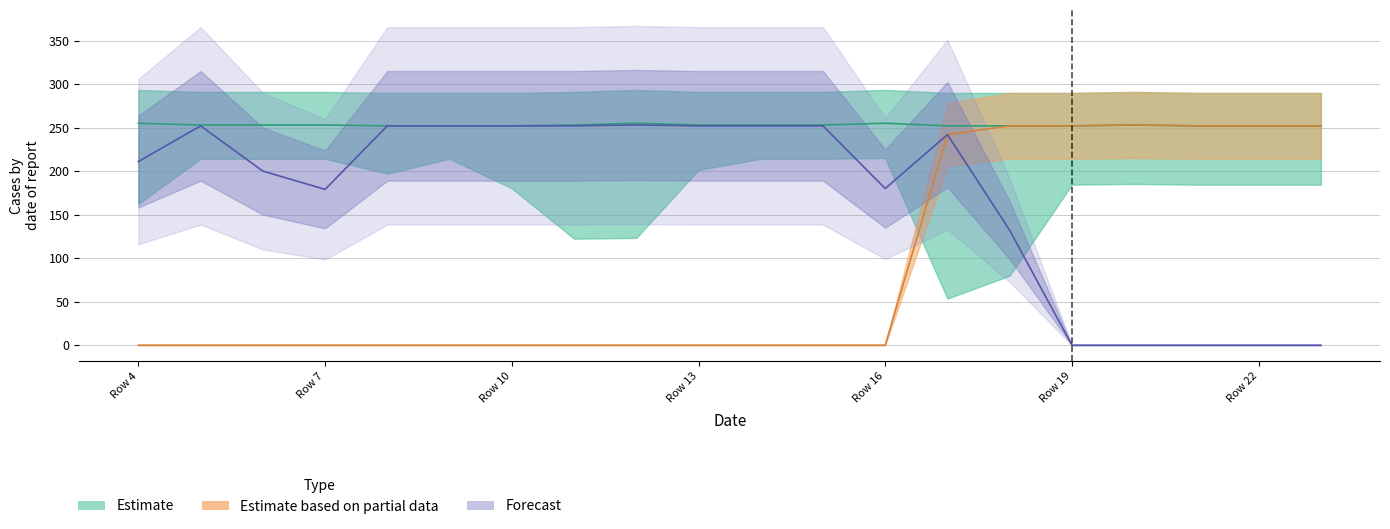

What is the total value across all series at Row 21?

504